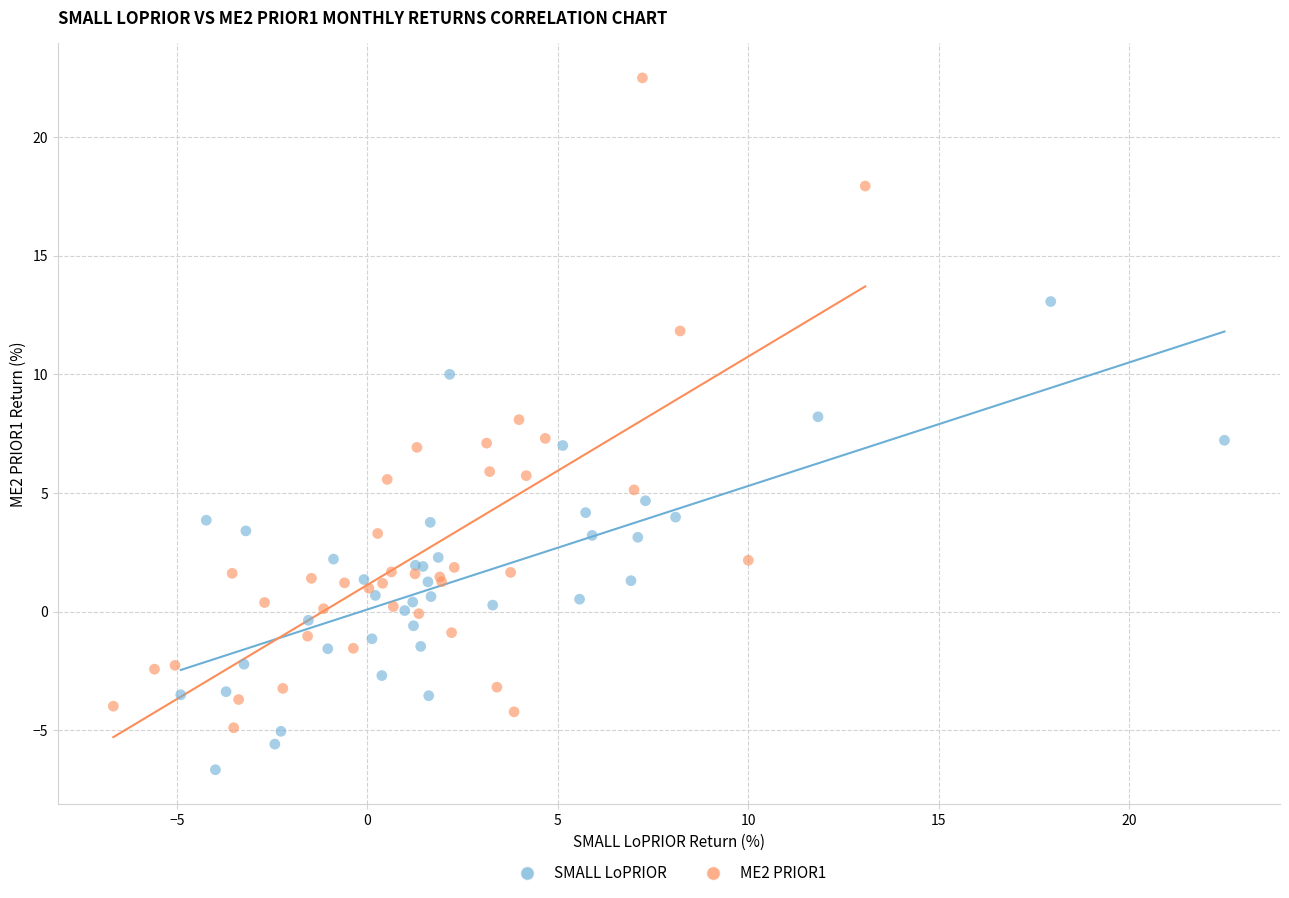

Which series contains the lowest Y value?

SMALL LoPRIOR